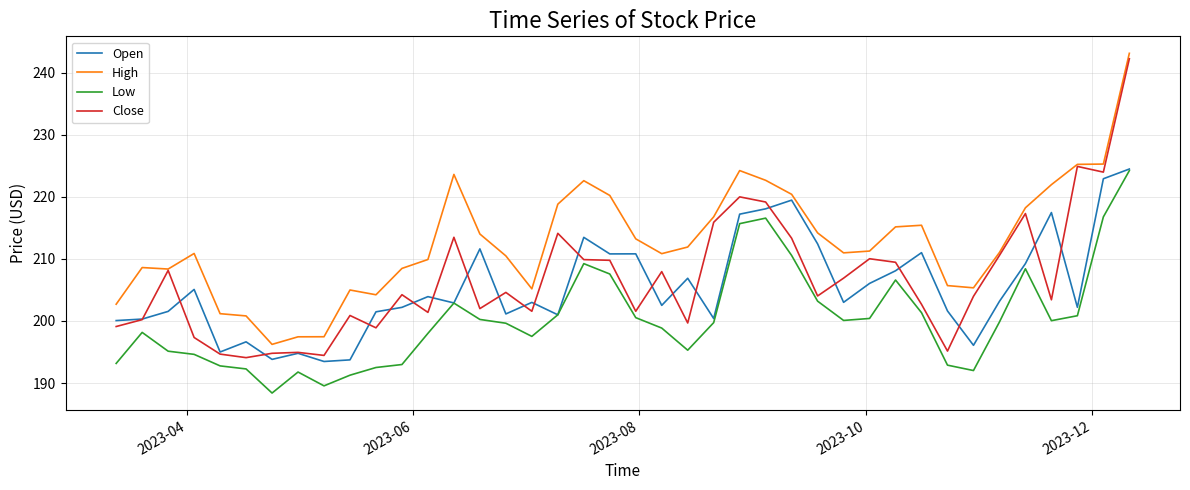

True or false: High and Low cross at least once.

False